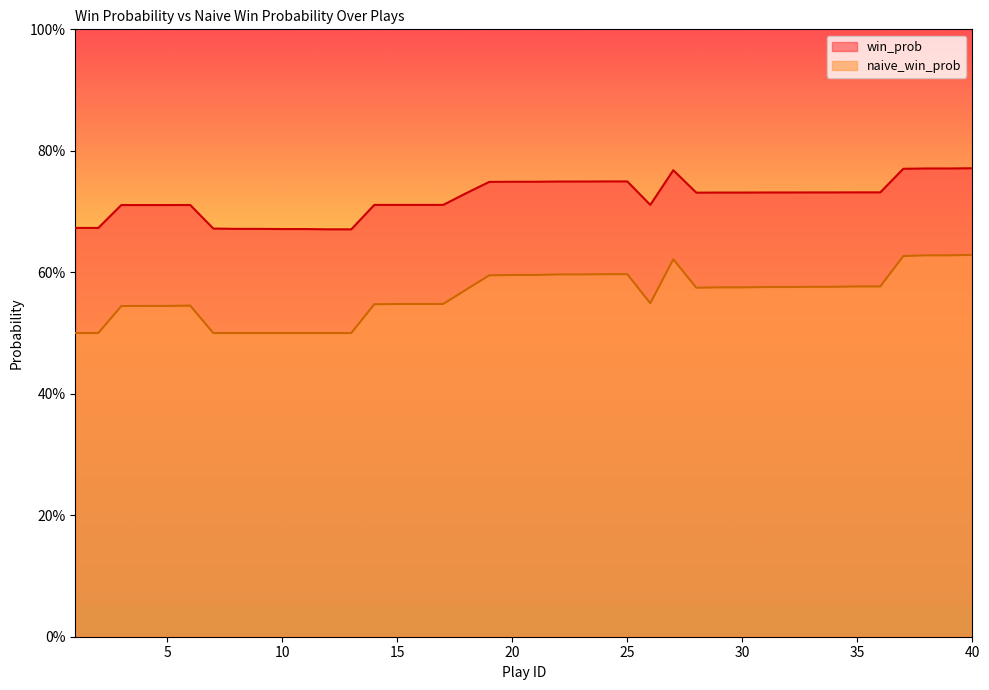

Rank the series at 28 from lowest to highest value.

naive_win_prob, win_prob